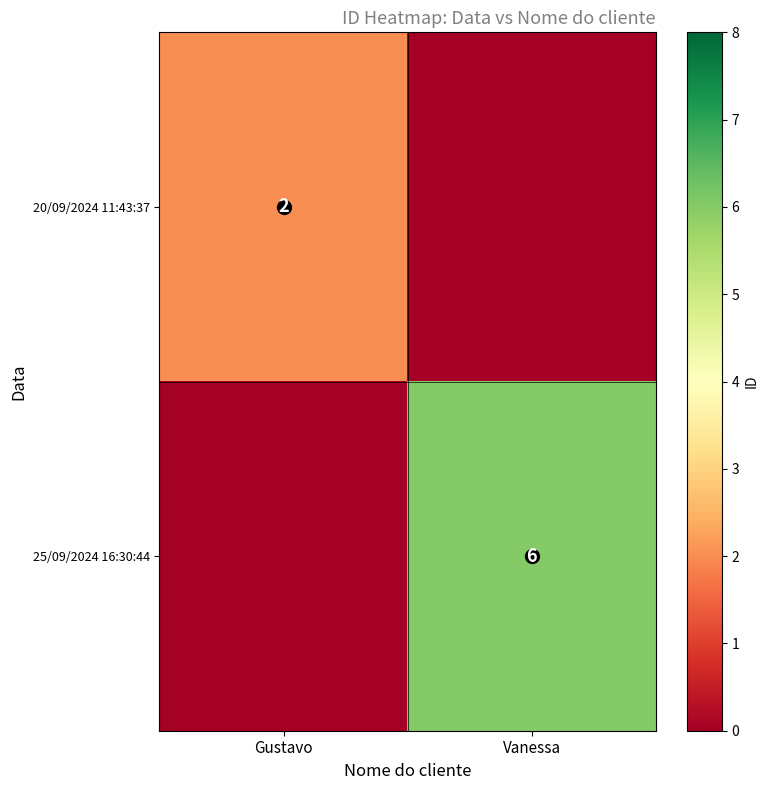

What is the total value across all series at Vanessa?

6